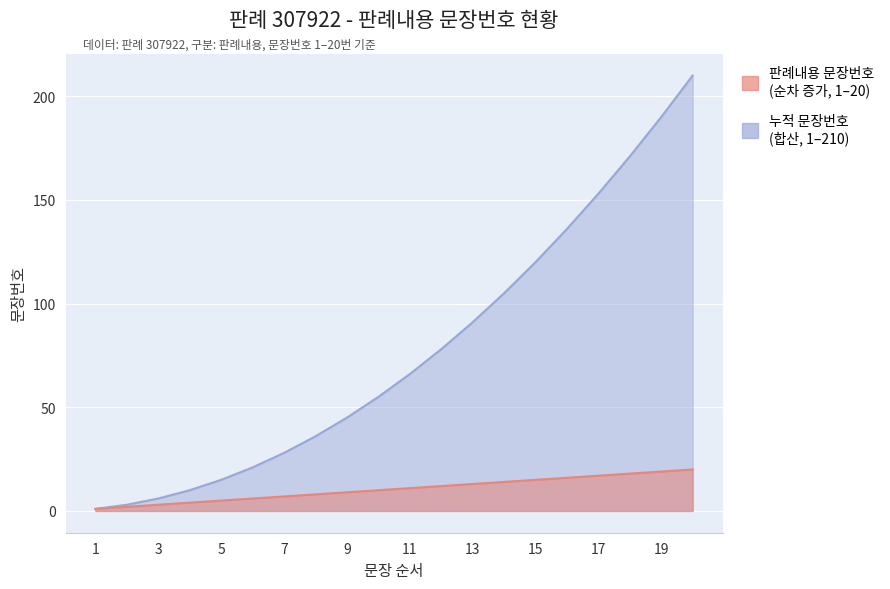

What is the value of the 누적 문장번호 point at the 11th from the left?

66